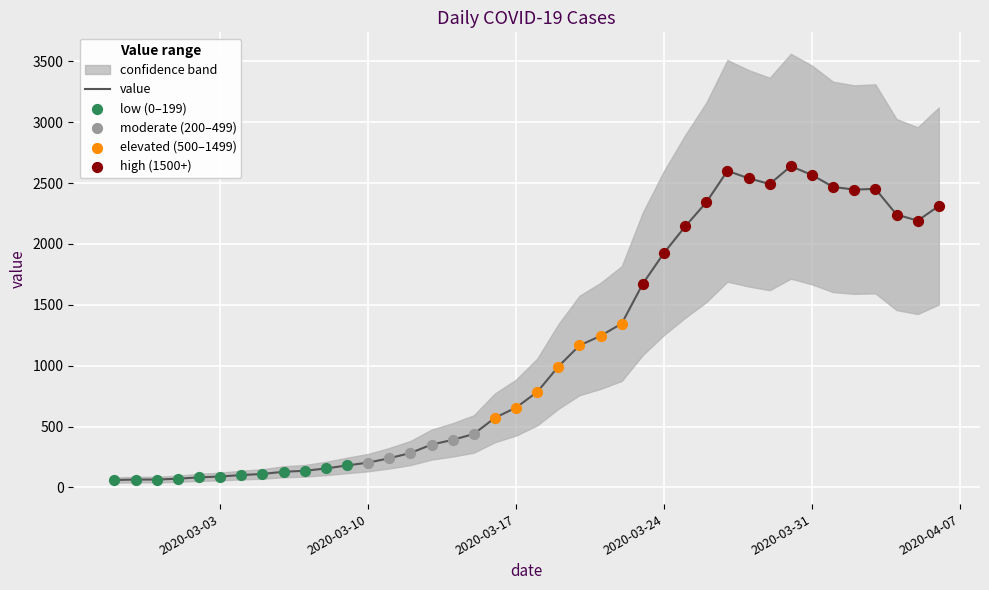

Which has a higher value, 19 or 2020-03-17?

19